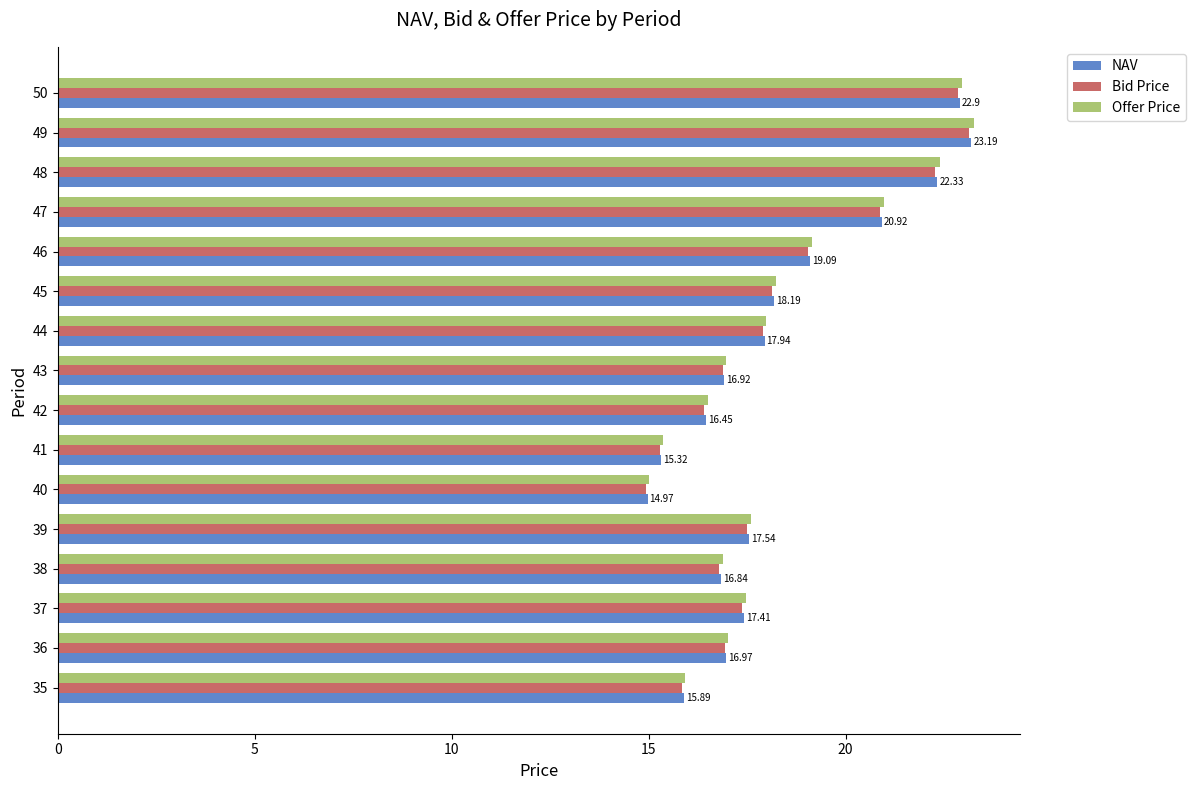

What is the total value across all series at 50?

68.7